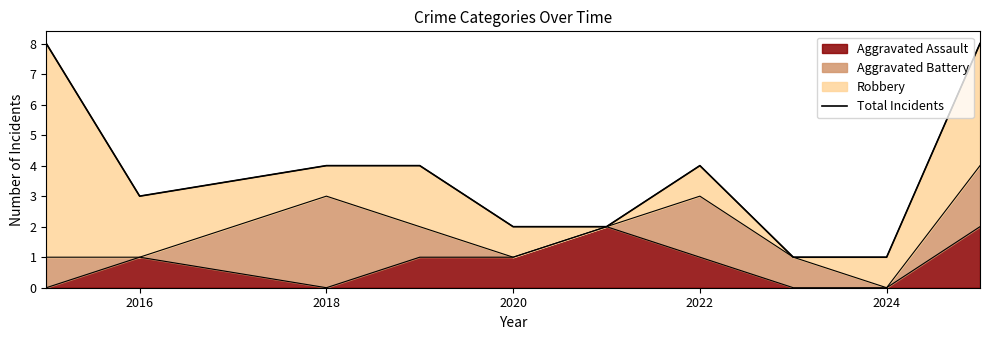

Reading left to right, transcribe all the data shown in this chart.

8	3	4	4	2	2	4	1	1	8